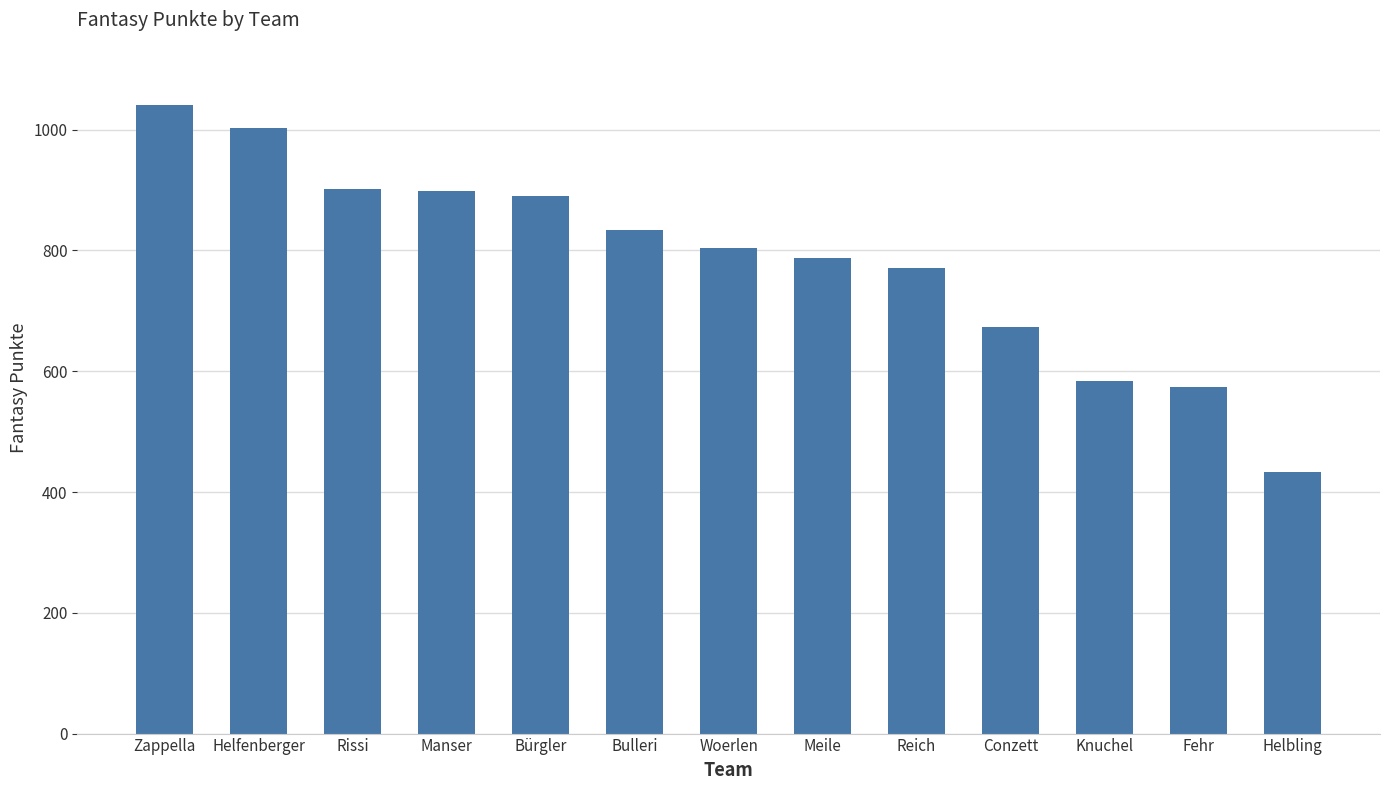

The value at Knuchel is 762. True or false?

False